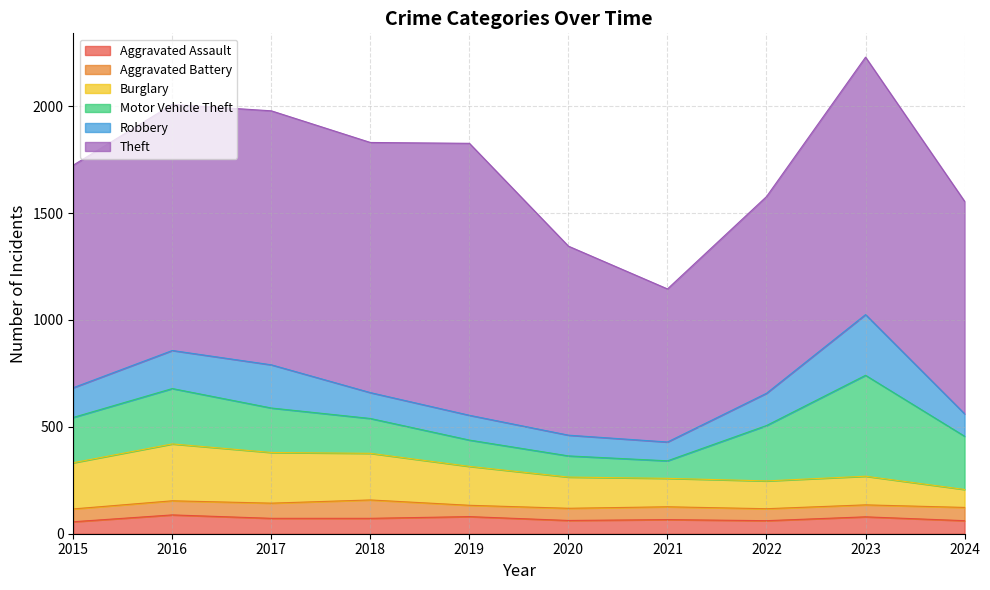

What is the difference between the Robbery values at 2018 and 2023?

163